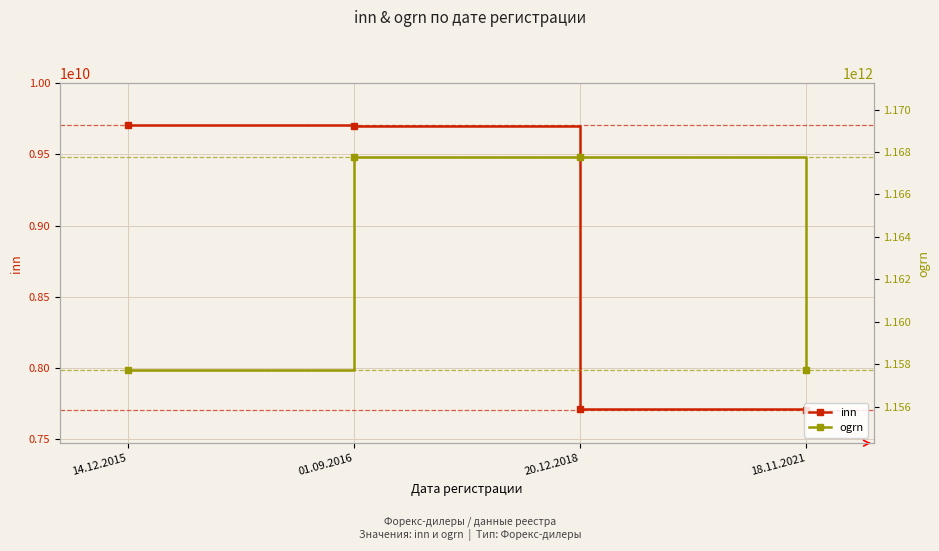

What position from the left is 01.09.2016?

2